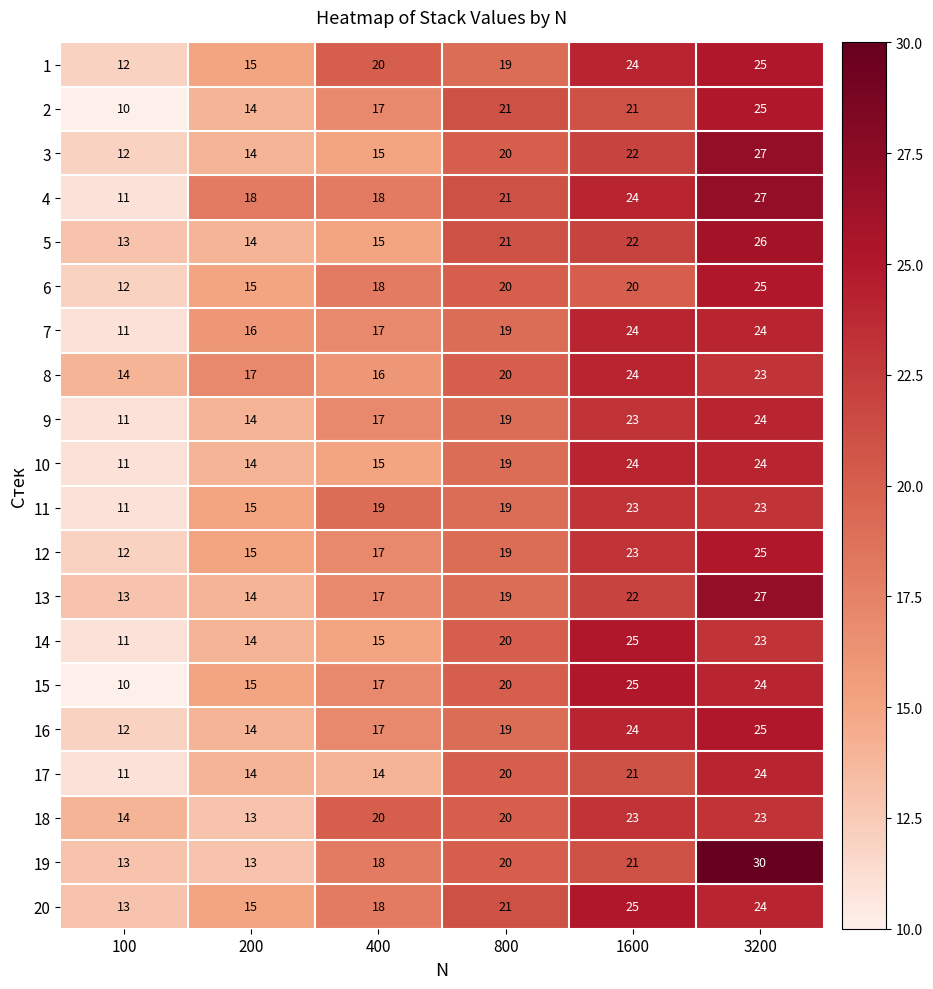

At which label is 1 closest to 18?

800